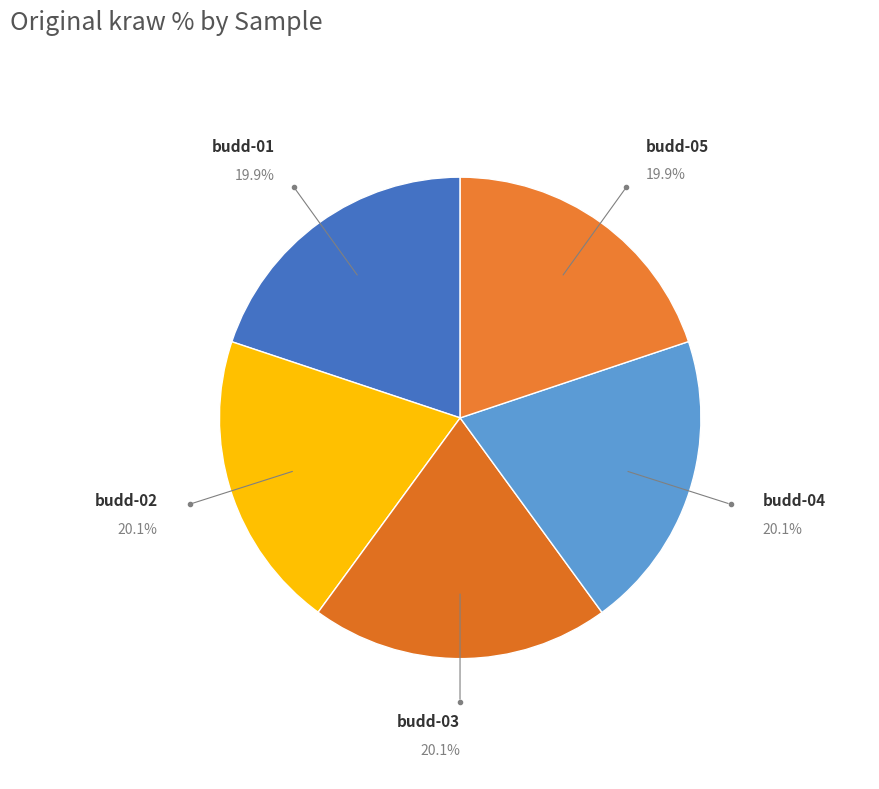

How many slices are in this pie chart?

5